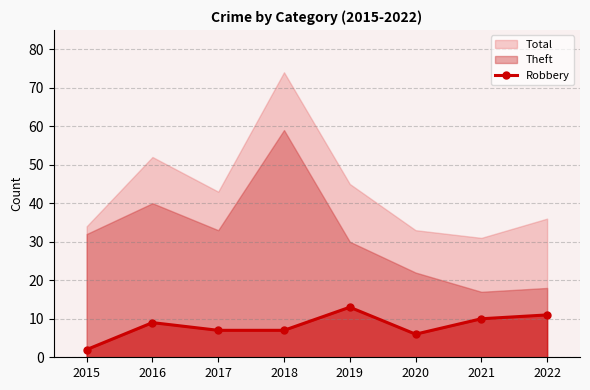

What is the minimum value shown in the chart?

2